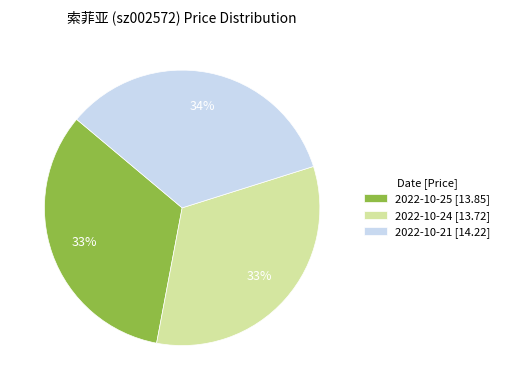

To the nearest percent, what portion does 2022-10-24 [13.72] represent?

33%